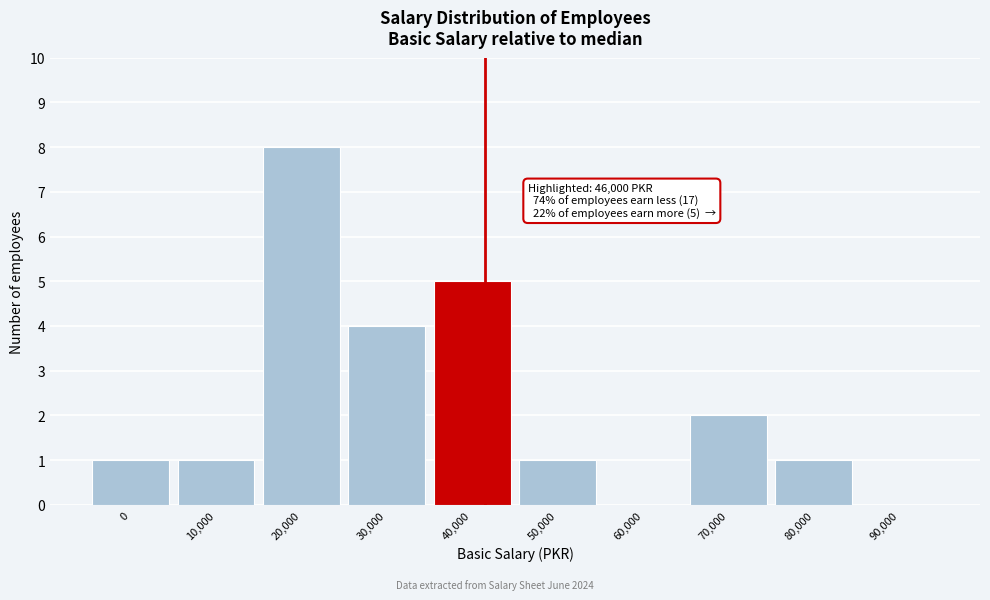

Reading left to right, list all the values displayed in this chart.

0=1	10,000=1	20,000=8	30,000=4	40,000=5	50,000=1	60,000=0	70,000=2	80,000=1	90,000=0